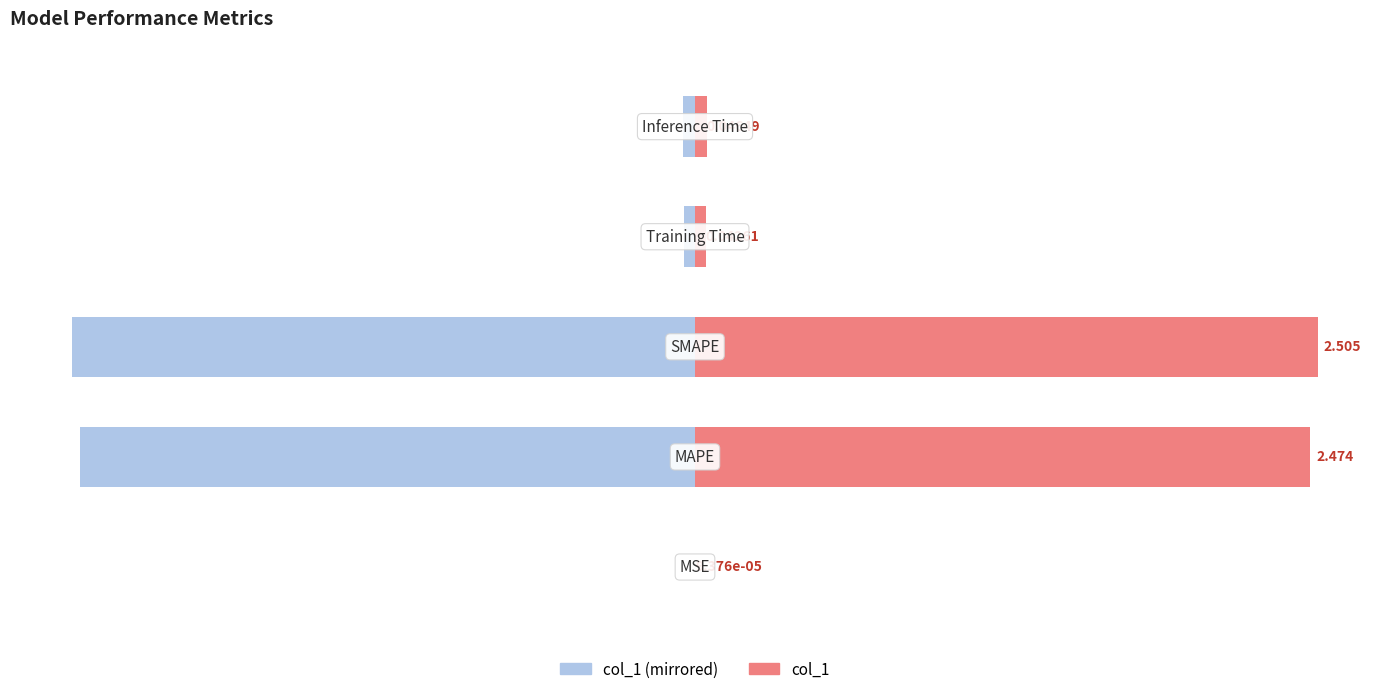

Which series has the largest total across all categories?

col_1 (right)